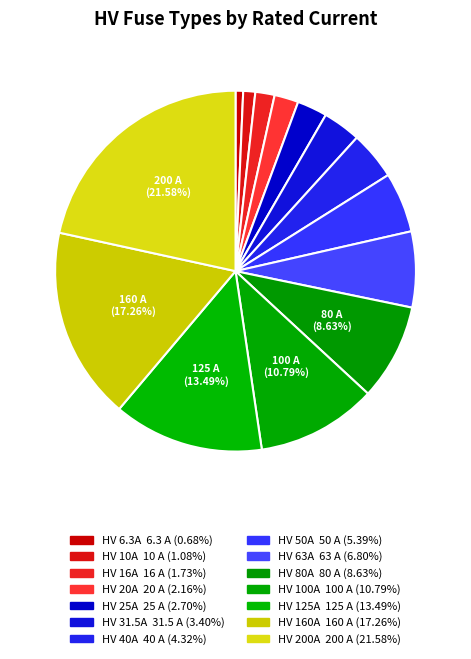

To the nearest percent, what portion does HV 25A represent?

3%